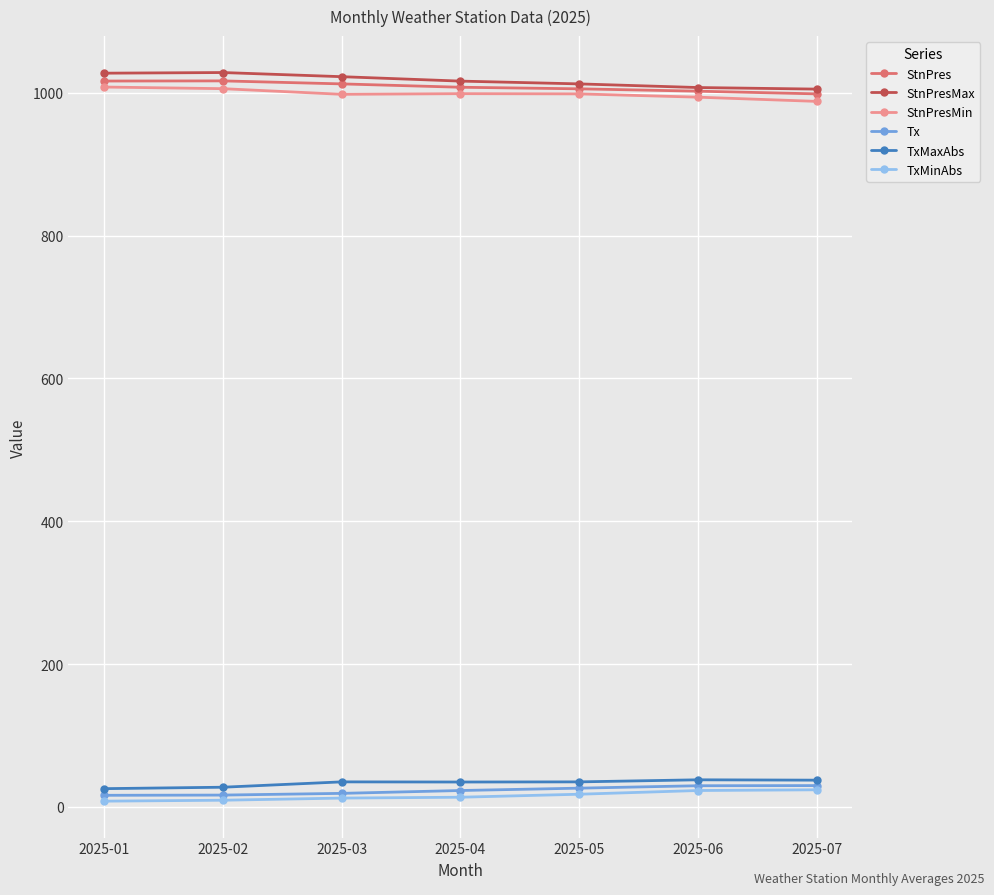

At how many categories does at least one series exceed 229?

7